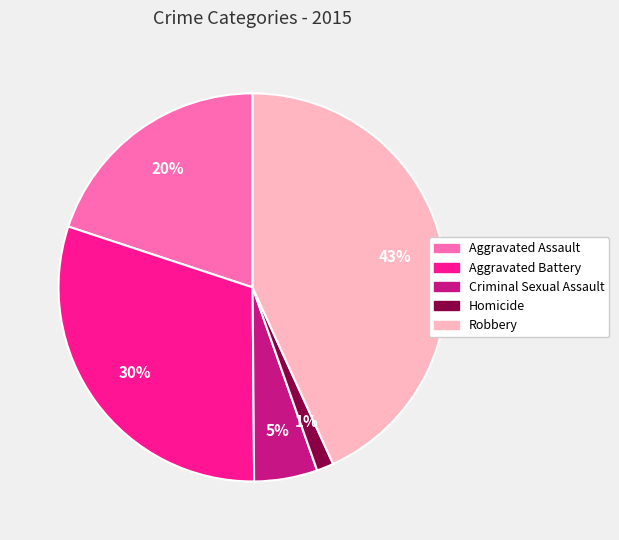

Rank the categories by value from highest to lowest.

Robbery, Aggravated Battery, Aggravated Assault, Criminal Sexual Assault, Homicide